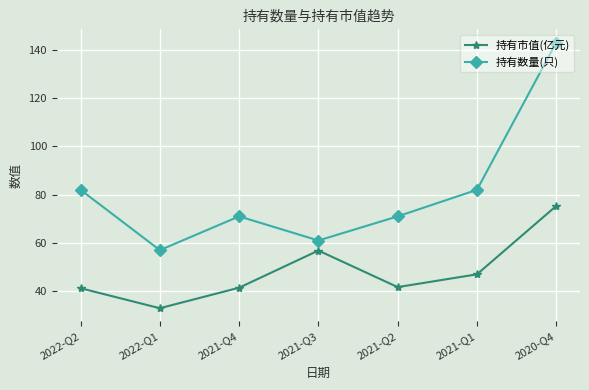

What is the difference between the highest and lowest values at 2021-Q1?

35.0